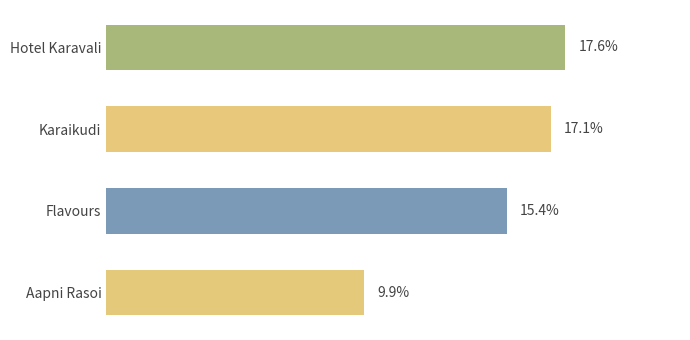

Rank the categories by value from lowest to highest.

Aapni Rasoi, Flavours, Karaikudi, Hotel Karavali